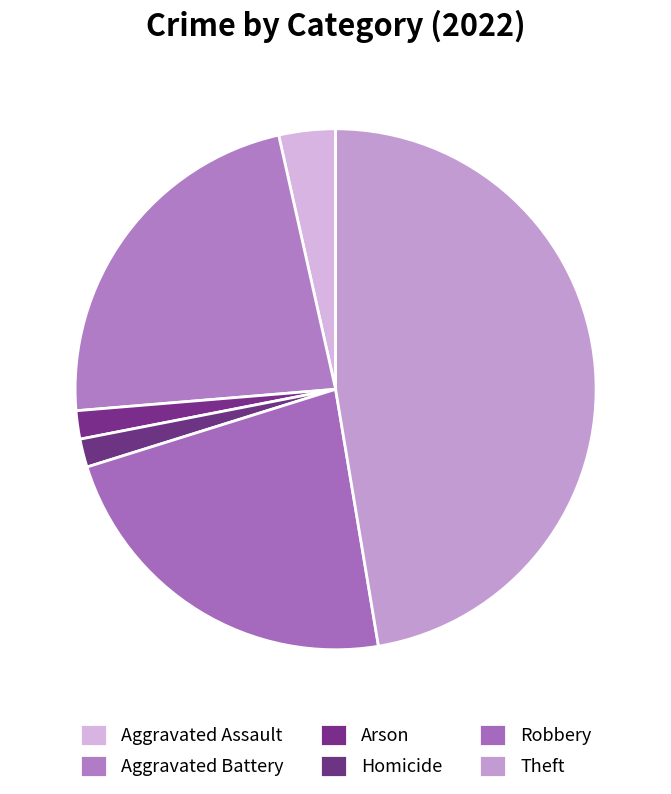

What portion of the pie excludes Theft?

52.6%